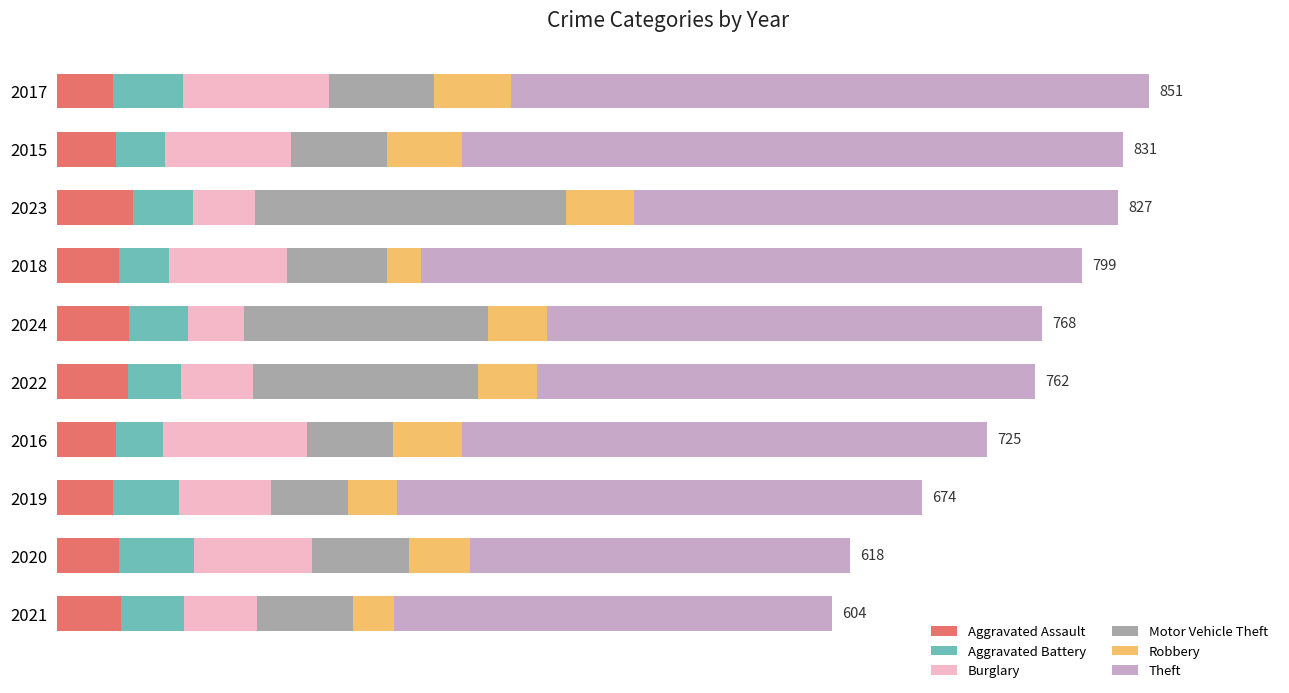

Reading left to right, transcribe all the data shown in this chart.

Aggravated Assault: 44	46	59	48	56	55	46	44	48	50
Aggravated Battery: 54	38	47	39	46	42	37	51	59	49
Burglary: 114	98	48	92	44	56	112	72	92	57
Motor Vehicle Theft: 82	75	243	78	190	175	67	60	75	75
Robbery: 60	59	53	27	46	46	54	38	48	32
Theft: 497	515	377	515	386	388	409	409	296	341